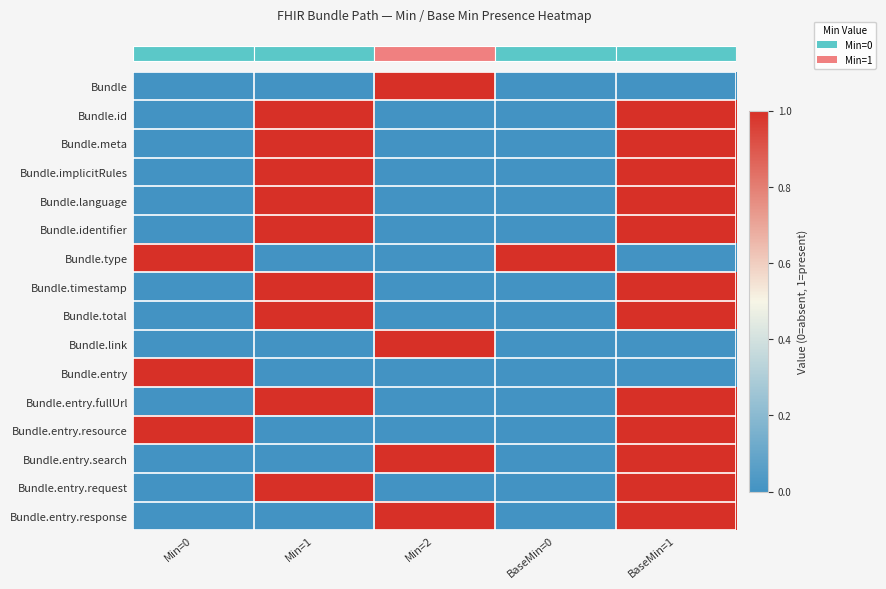

Which label corresponds to the largest value in the chart?

Min=2